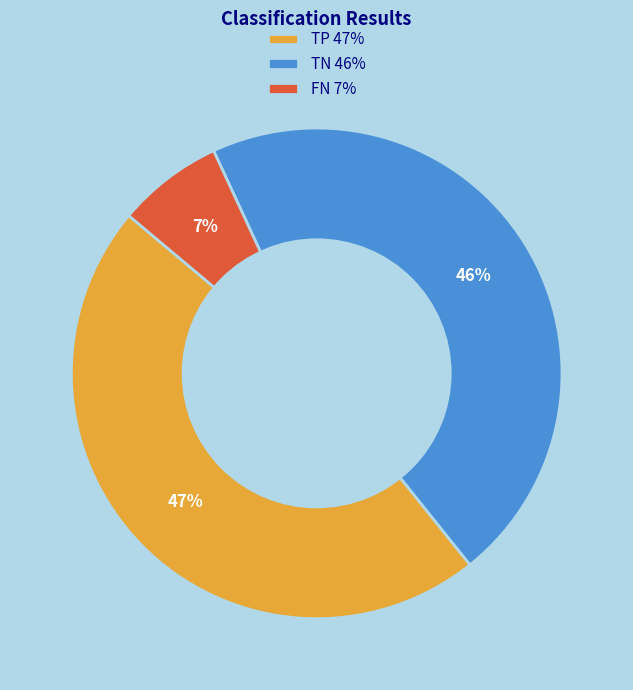

Count the number of slices in the pie.

3